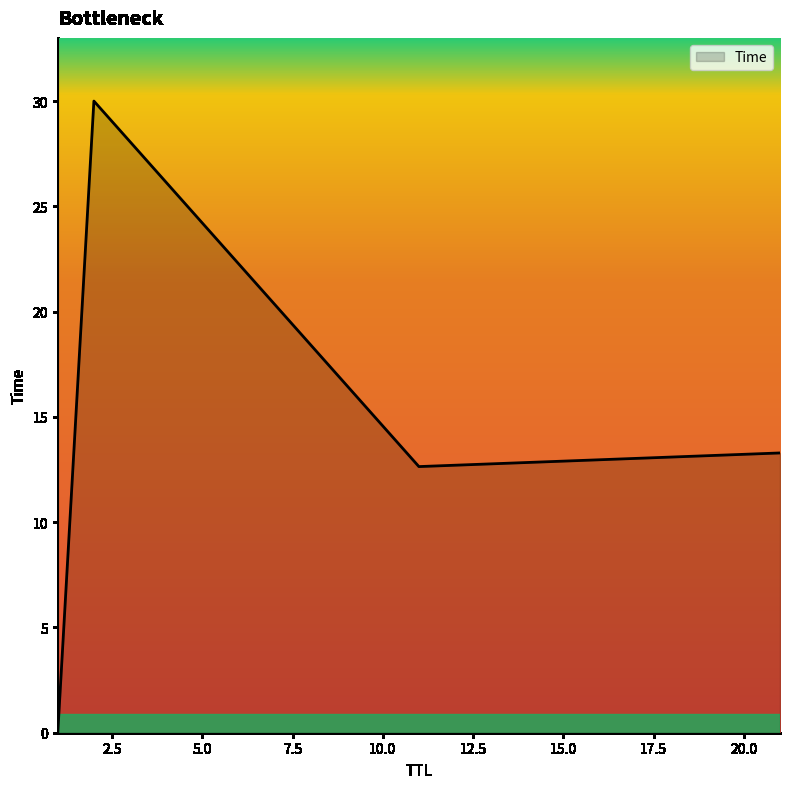

What is the difference between the maximum and minimum values?

30.0